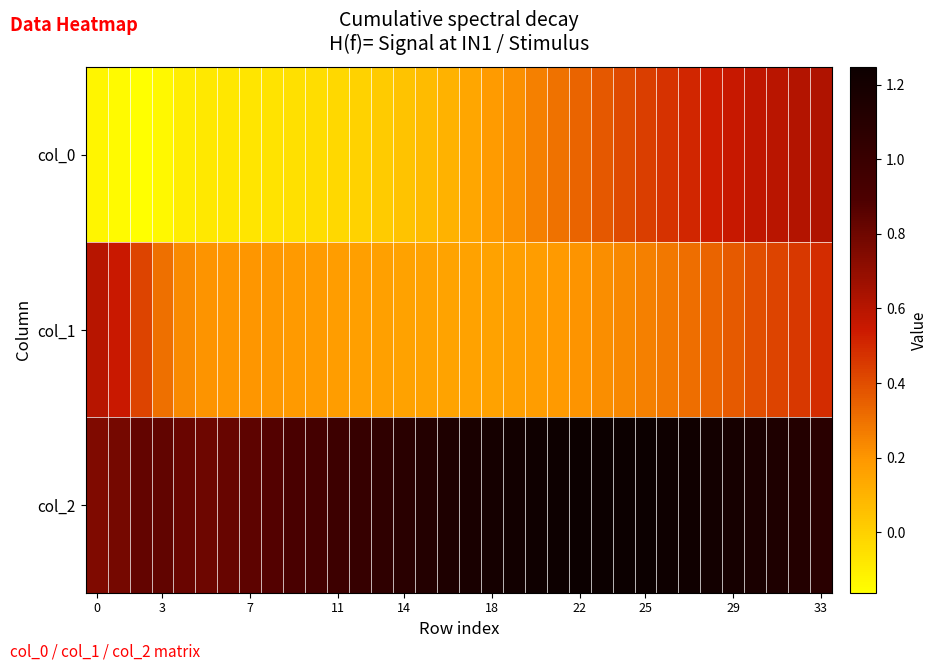

Rank the series by their maximum value, from highest to lowest.

col_2, col_0, col_1